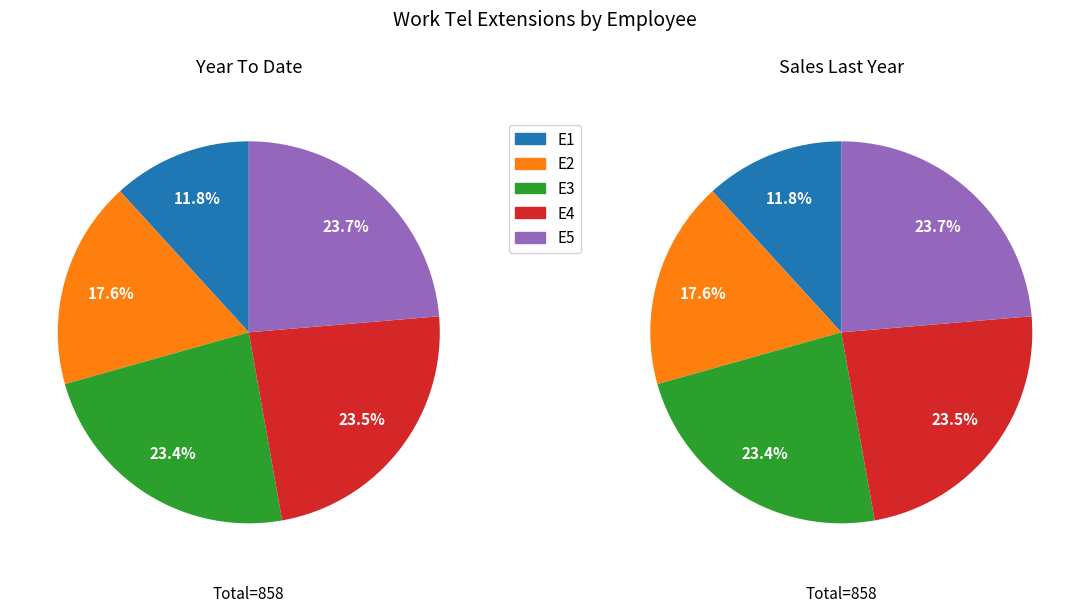

True or false: E2 accounts for 30% of the total.

False